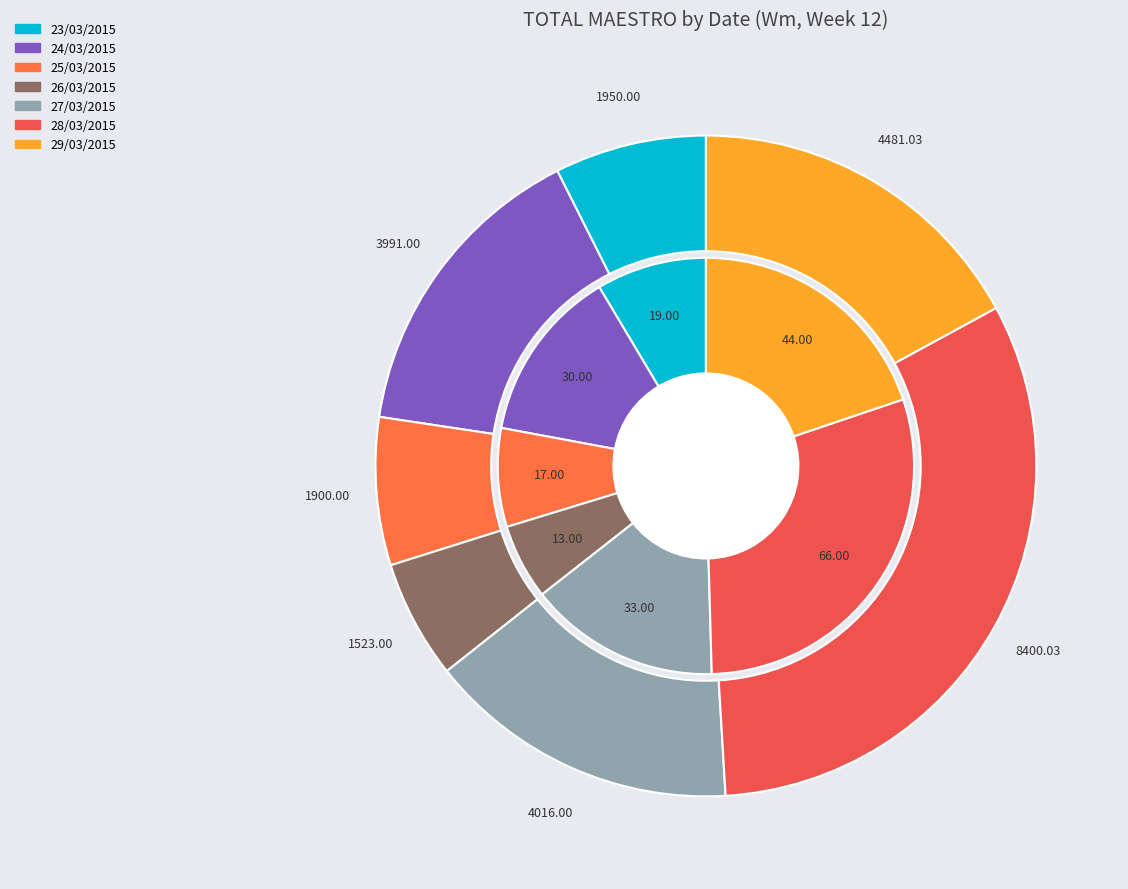

To the nearest percent, what is the combined percentage of 23/03/2015 and 28/03/2015?

39%